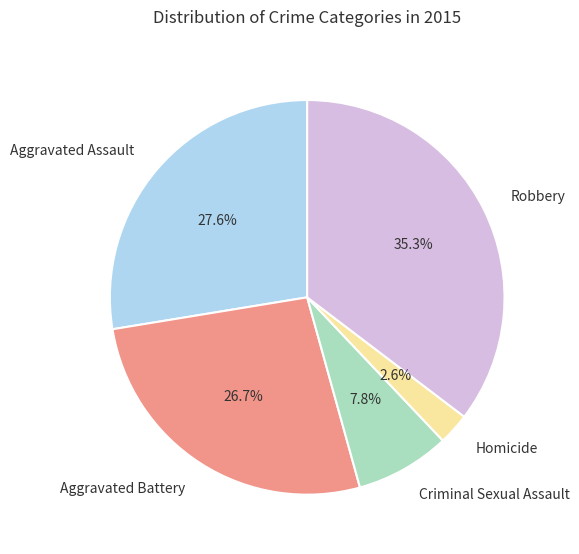

To the nearest percent, what is the difference between the Homicide and Aggravated Assault slice percentages?

25%